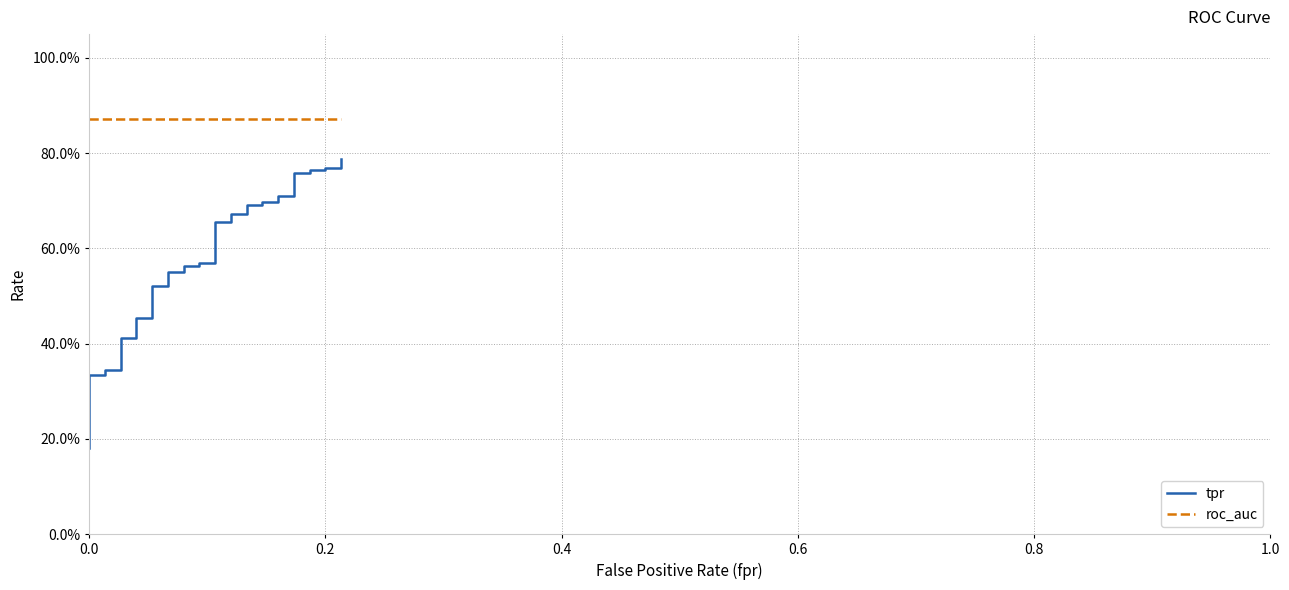

How many lines are shown in the chart?

2